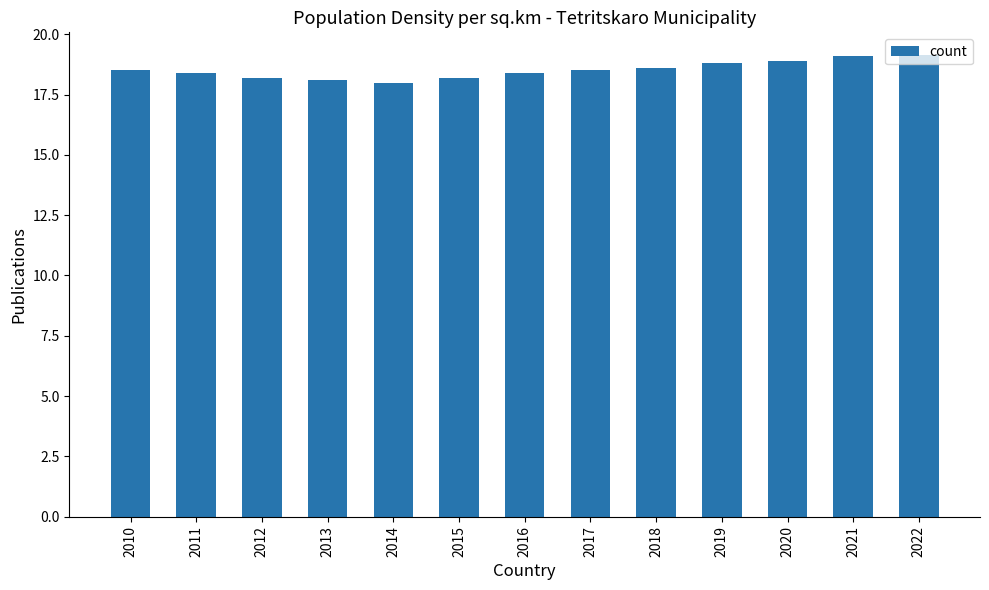

What is the minimum value shown in the chart?

18.0